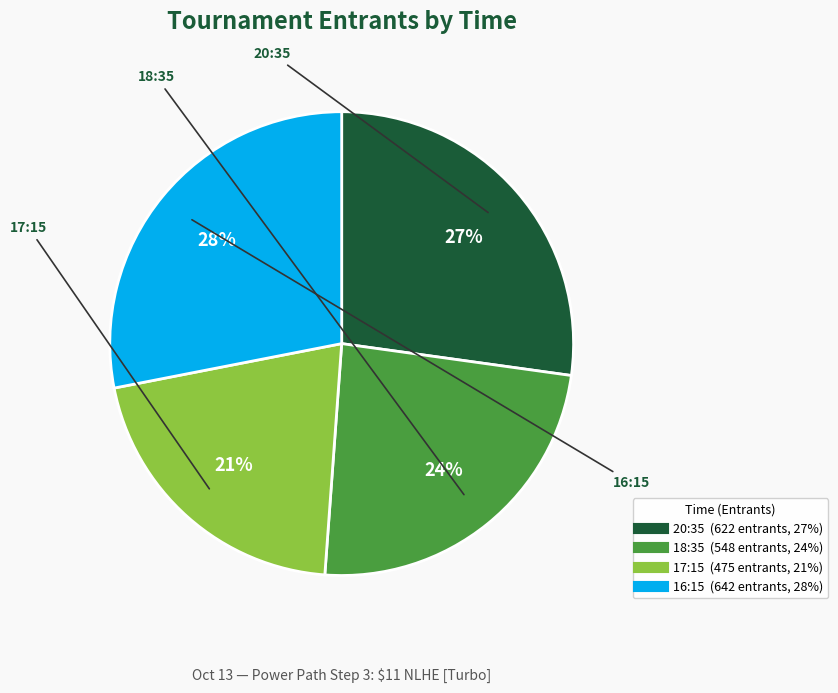

Which has a higher value, 17:15 or 18:35?

18:35